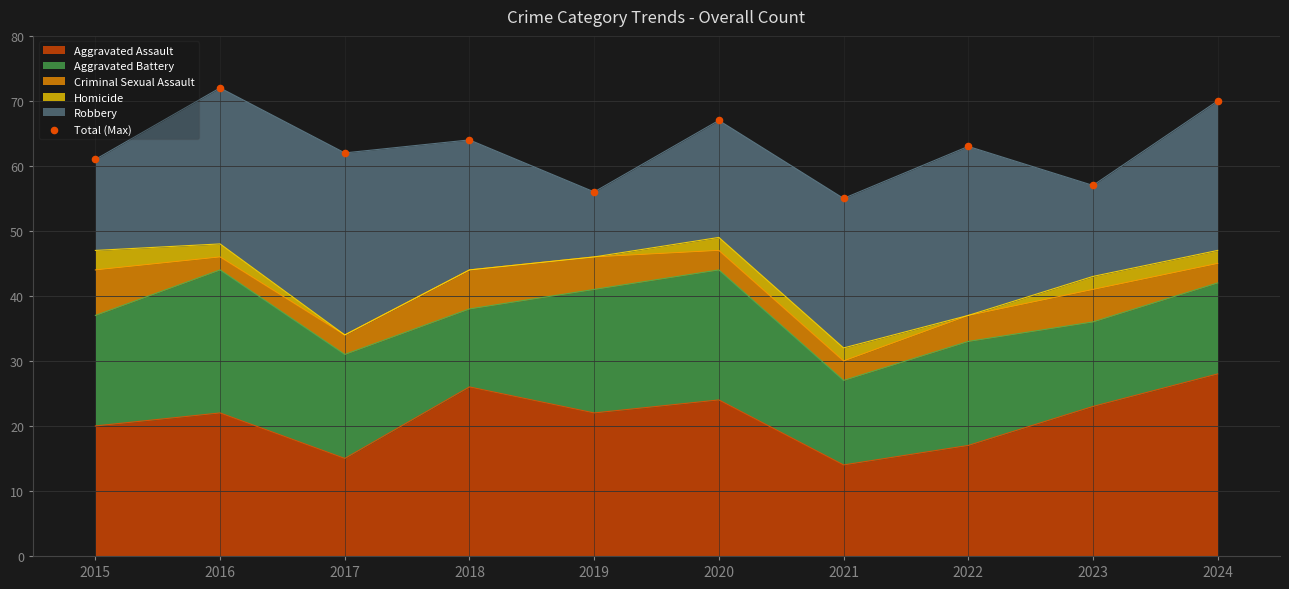

Between 2024 and 2017, which is larger?

2024